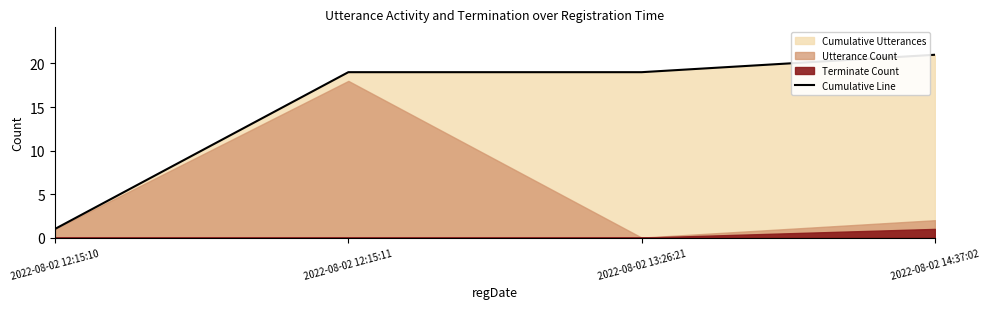

What is the value of the 3rd point from the left?

19